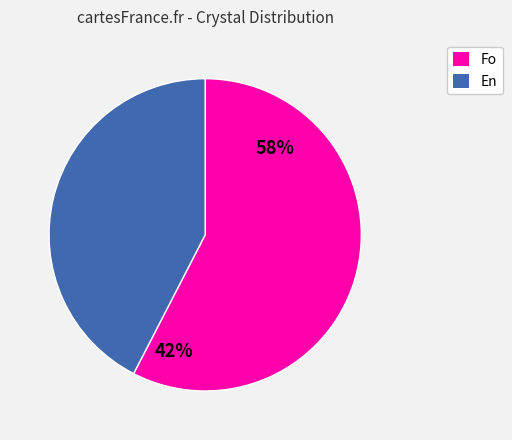

Rank the categories by value from highest to lowest.

Fo, En